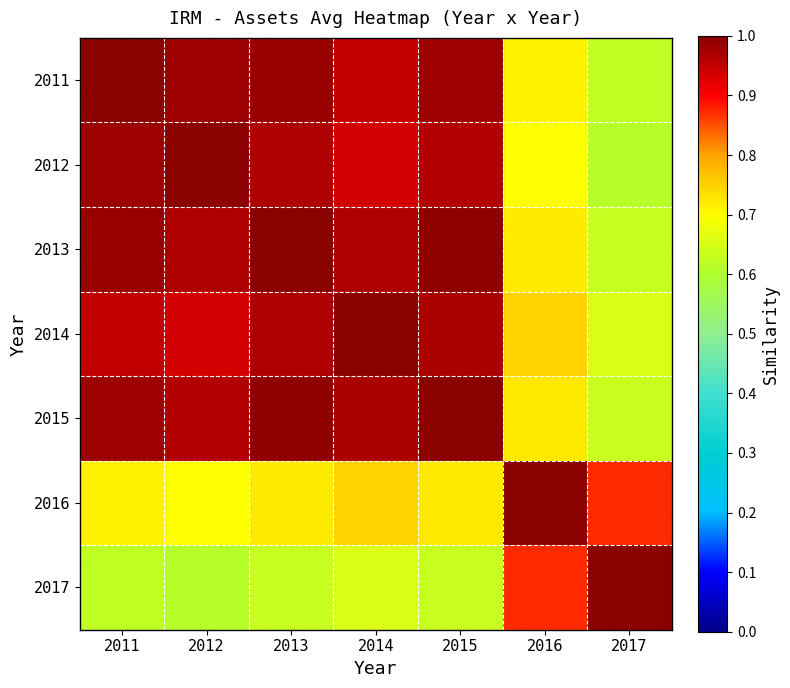

What is the greatest value displayed?

1.0